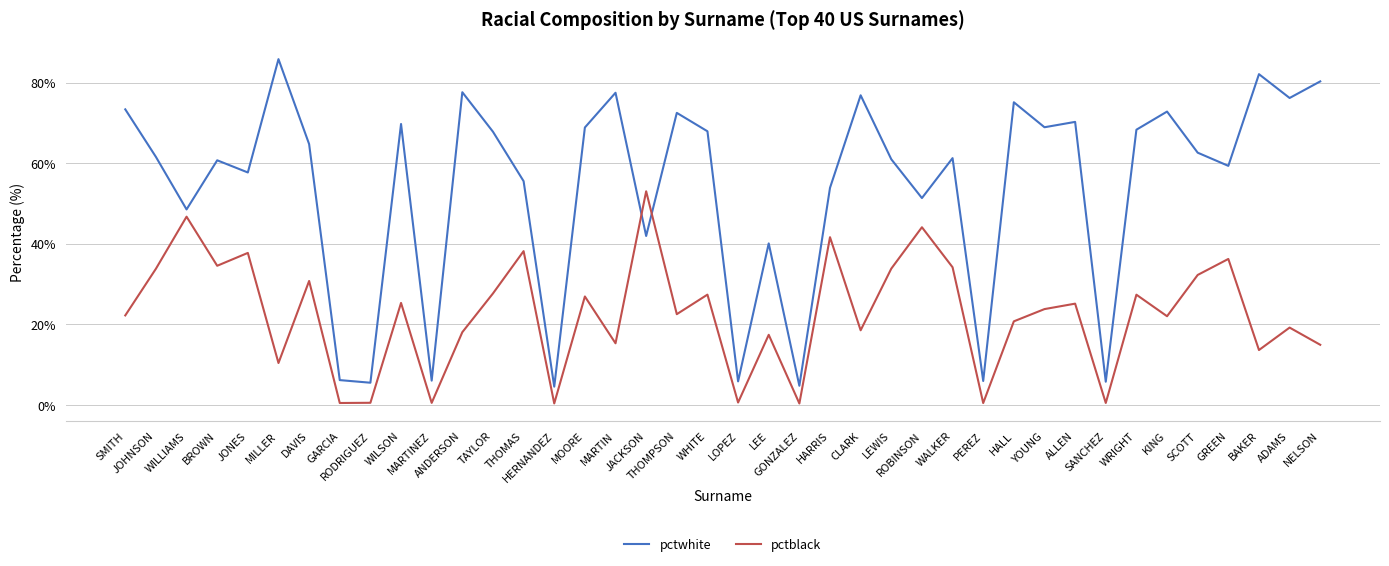

Between which two adjacent categories do pctblack and pctwhite first intersect?

MARTIN and JACKSON